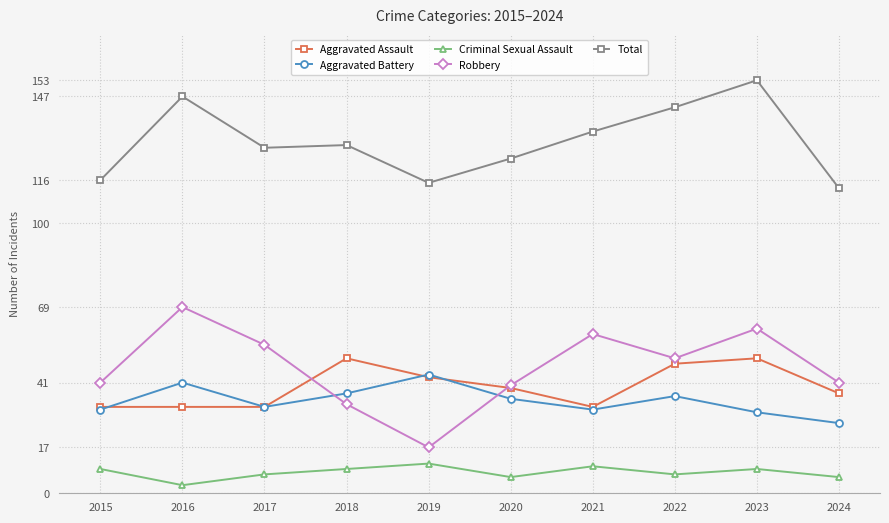

Reading left to right, extract all data points from this chart.

Aggravated Assault: 32	32	32	50	43	39	32	48	50	37
Aggravated Battery: 31	41	32	37	44	35	31	36	30	26
Criminal Sexual Assault: 9	3	7	9	11	6	10	7	9	6
Robbery: 41	69	55	33	17	40	59	50	61	41
Total: 116	147	128	129	115	124	134	143	153	113